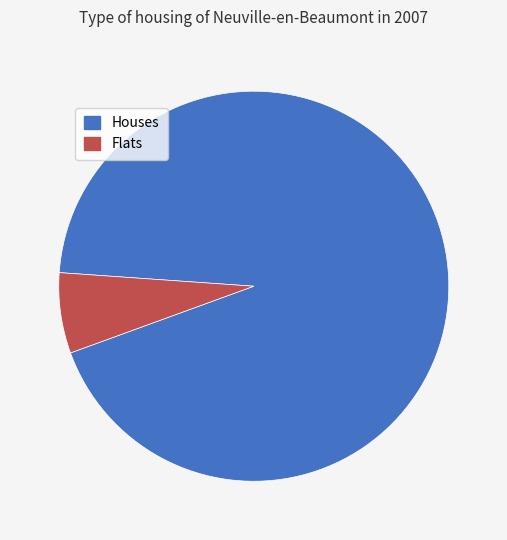

Which has a higher value, Houses or Flats?

Houses